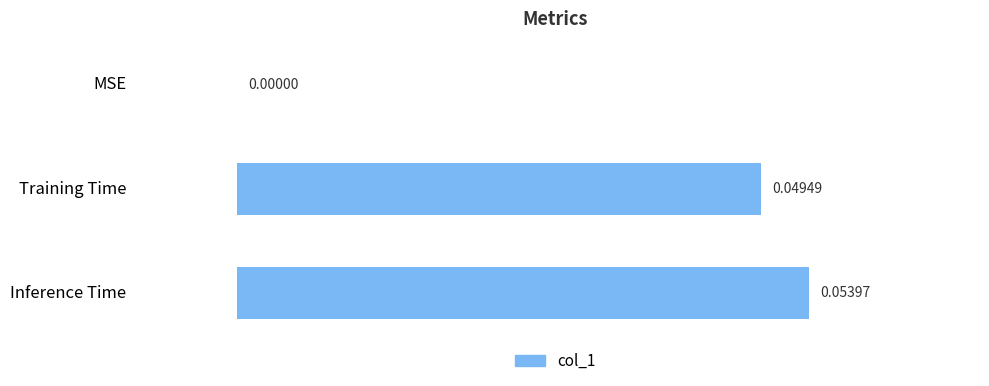

Which label corresponds to the largest value in the chart?

Inference Time